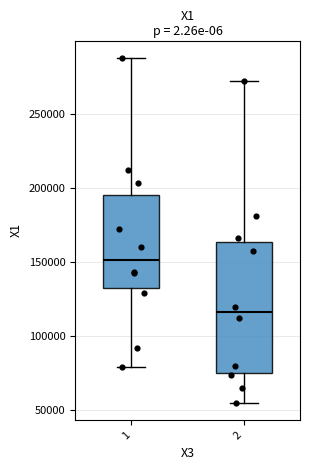

Which box's median line is the lowest?

2